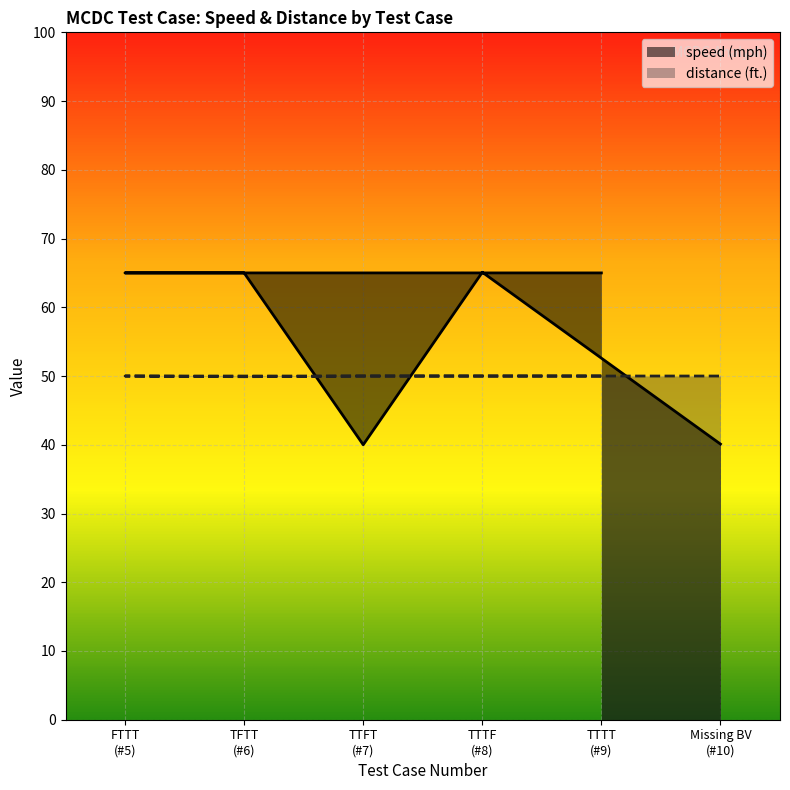

What is the value of the distance (ft.) point at the 2nd from the left?

50.0